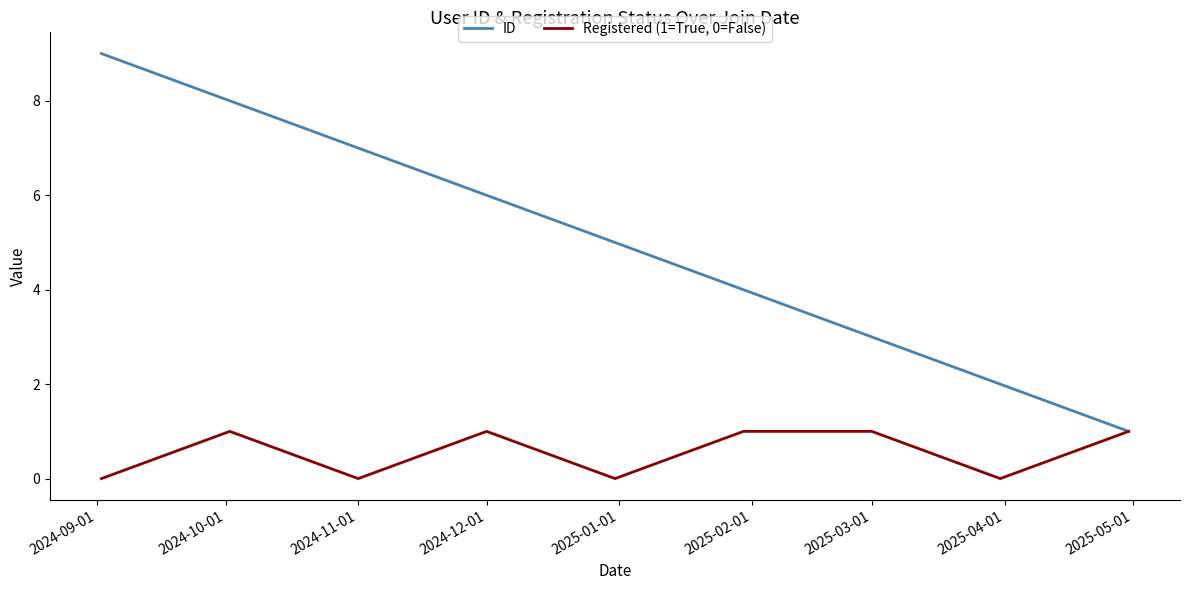

True or false: ID has more than 0 interior local peaks.

False